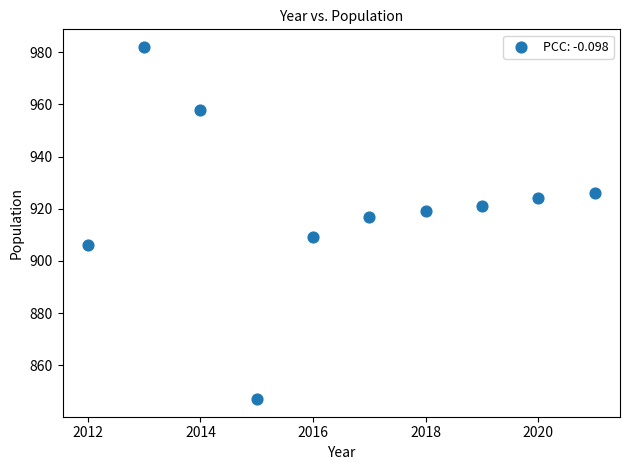

What is the range of X values (max minus min)?

9